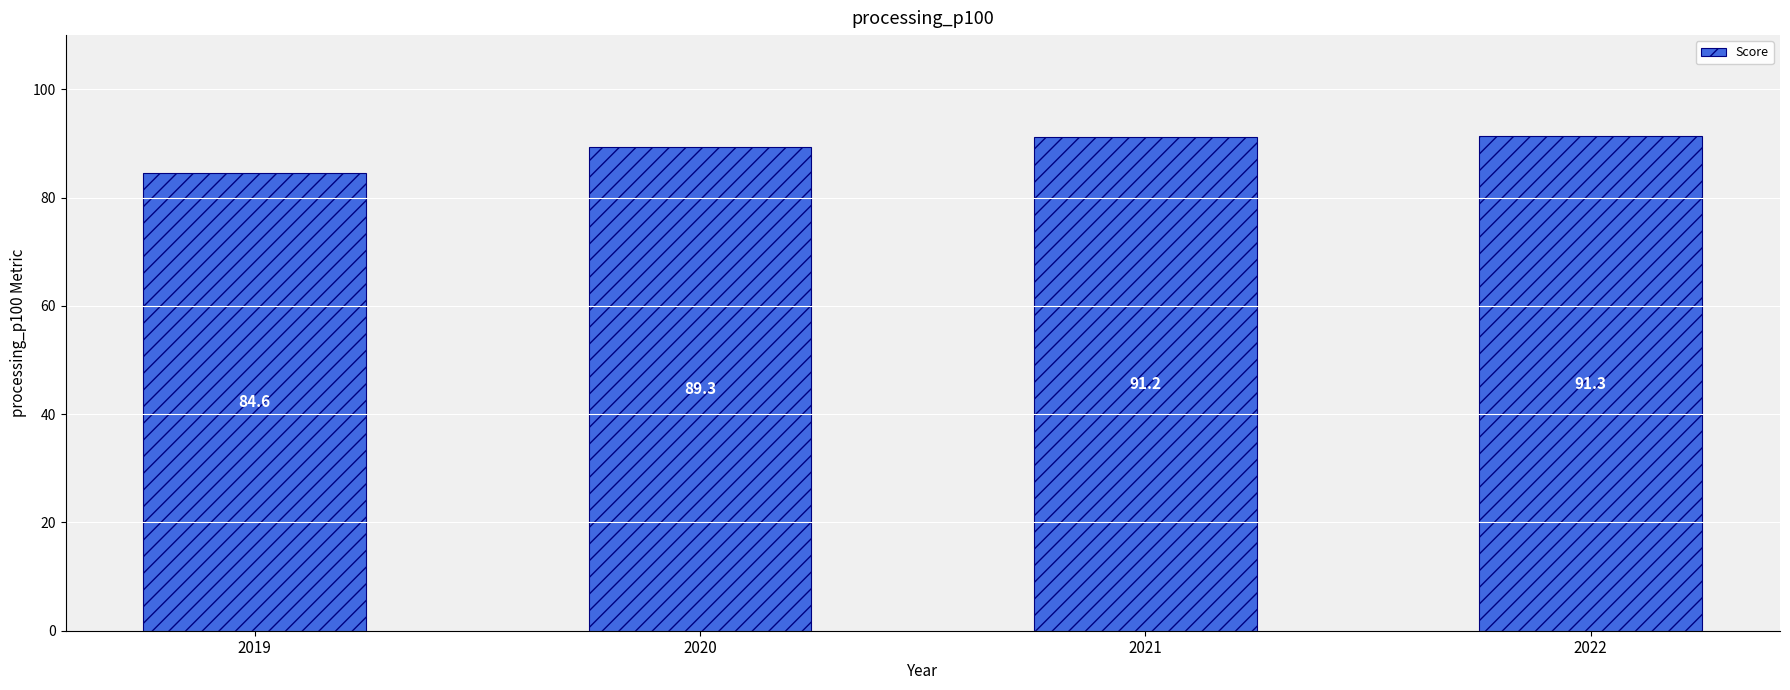

Count the number of values greater than 91.

2